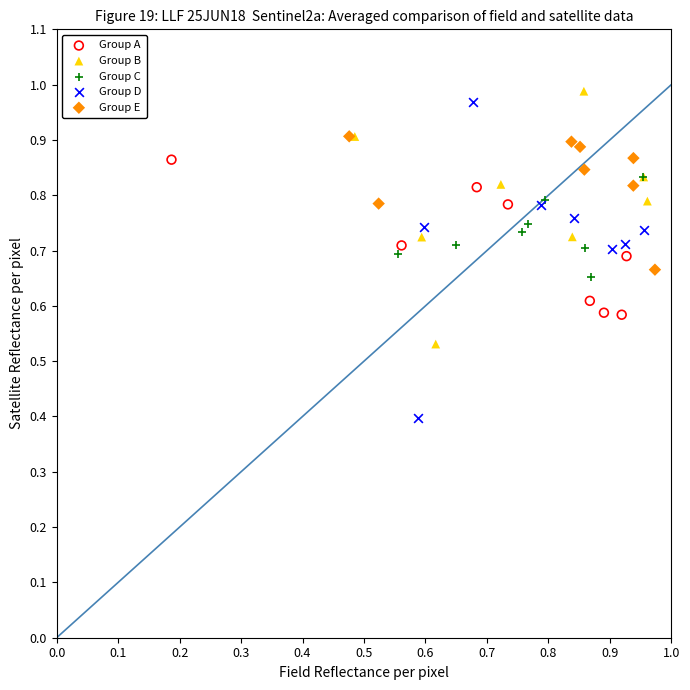

Which series has the largest Y range (max minus min)?

Group D